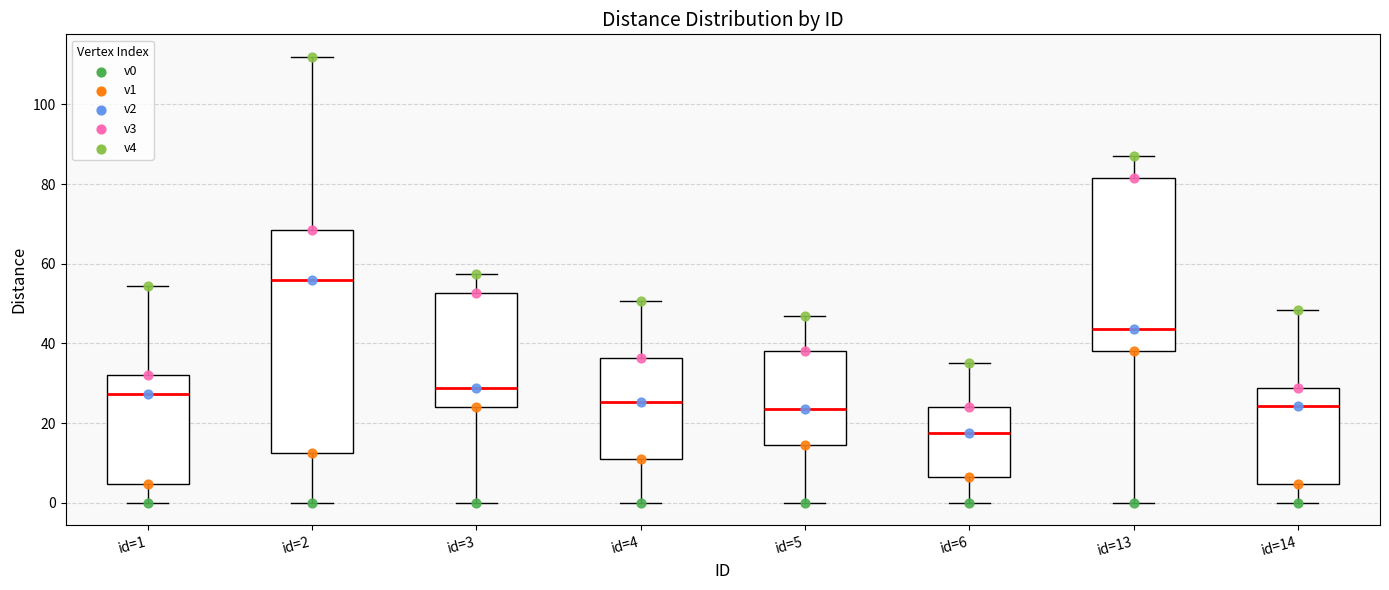

Which box has the lowest median line?

id=6